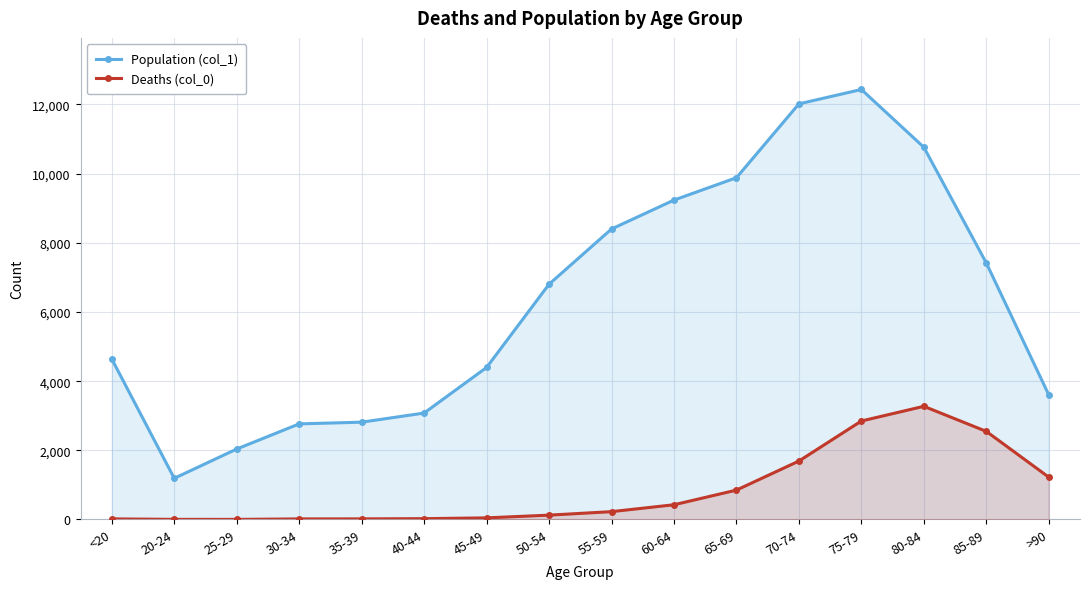

Which category has the highest value across all series?

75-79